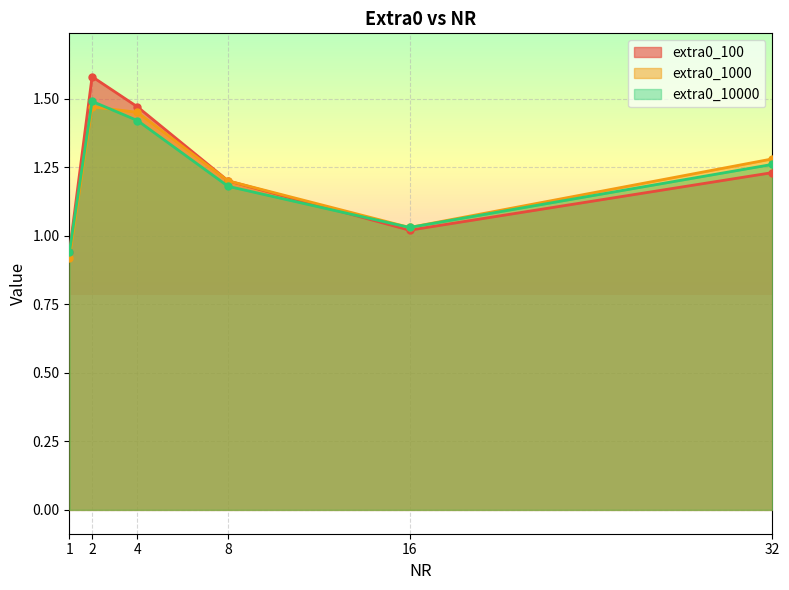

The value of extra0_10000 at 32 is 1.8. True or false?

False